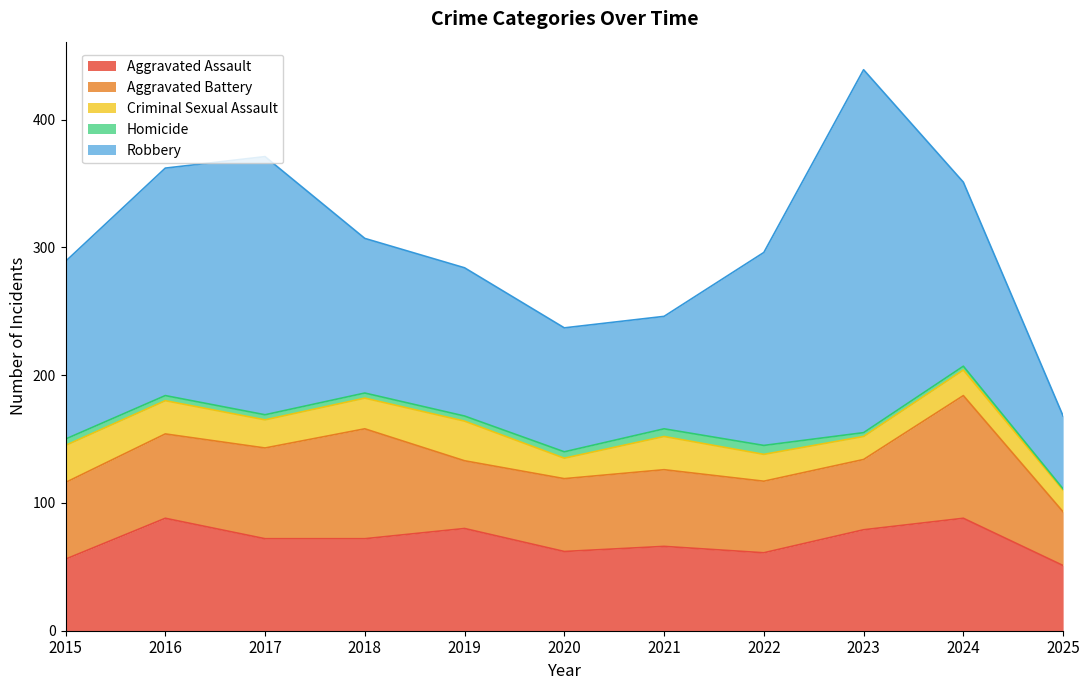

Where is the first local minimum for Robbery?

2021